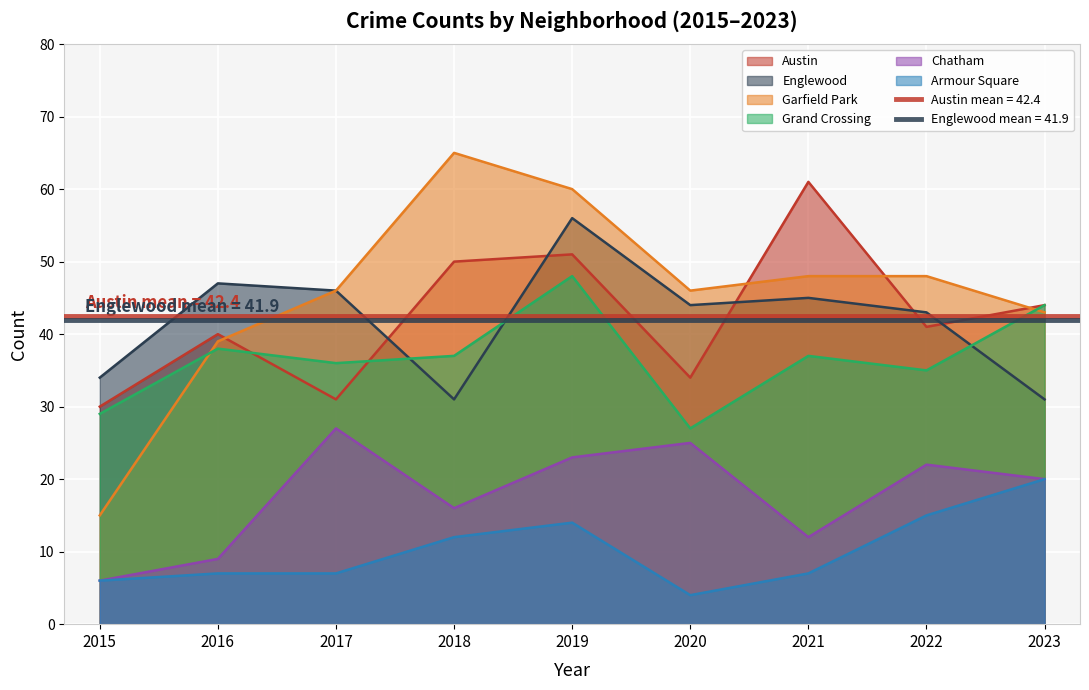

True or false: Englewood and Armour Square intersect in this chart.

False